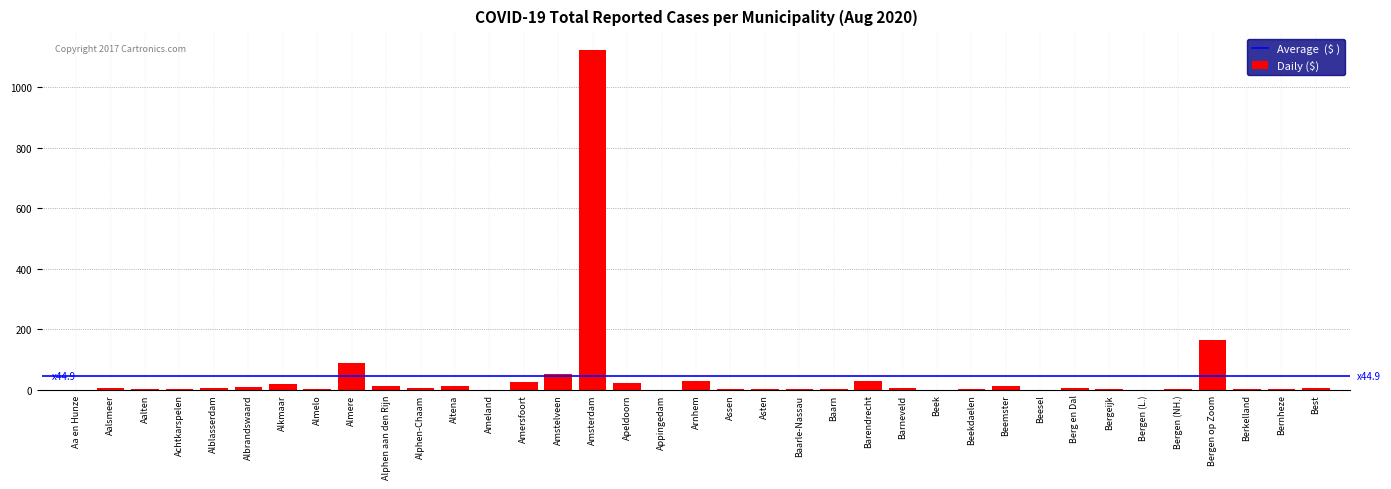

What is the change in value from Aa en Hunze to Bergen op Zoom?

+163